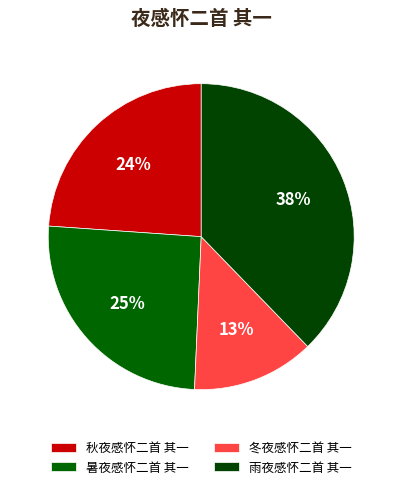

Do 秋夜感怀二首 其一 and 冬夜感怀二首 其一 together represent more than half of the pie?

No